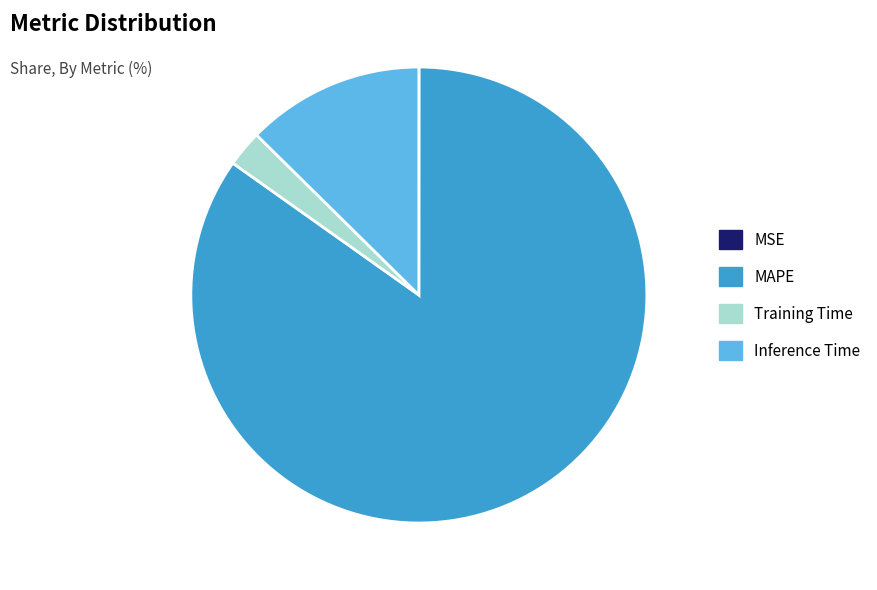

What is the largest slice in the pie chart?

MAPE